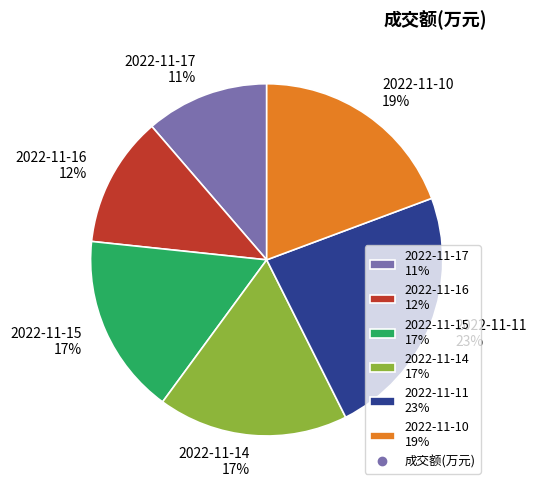

The 2022-11-16 slice represents 12% of the pie. True or false?

True